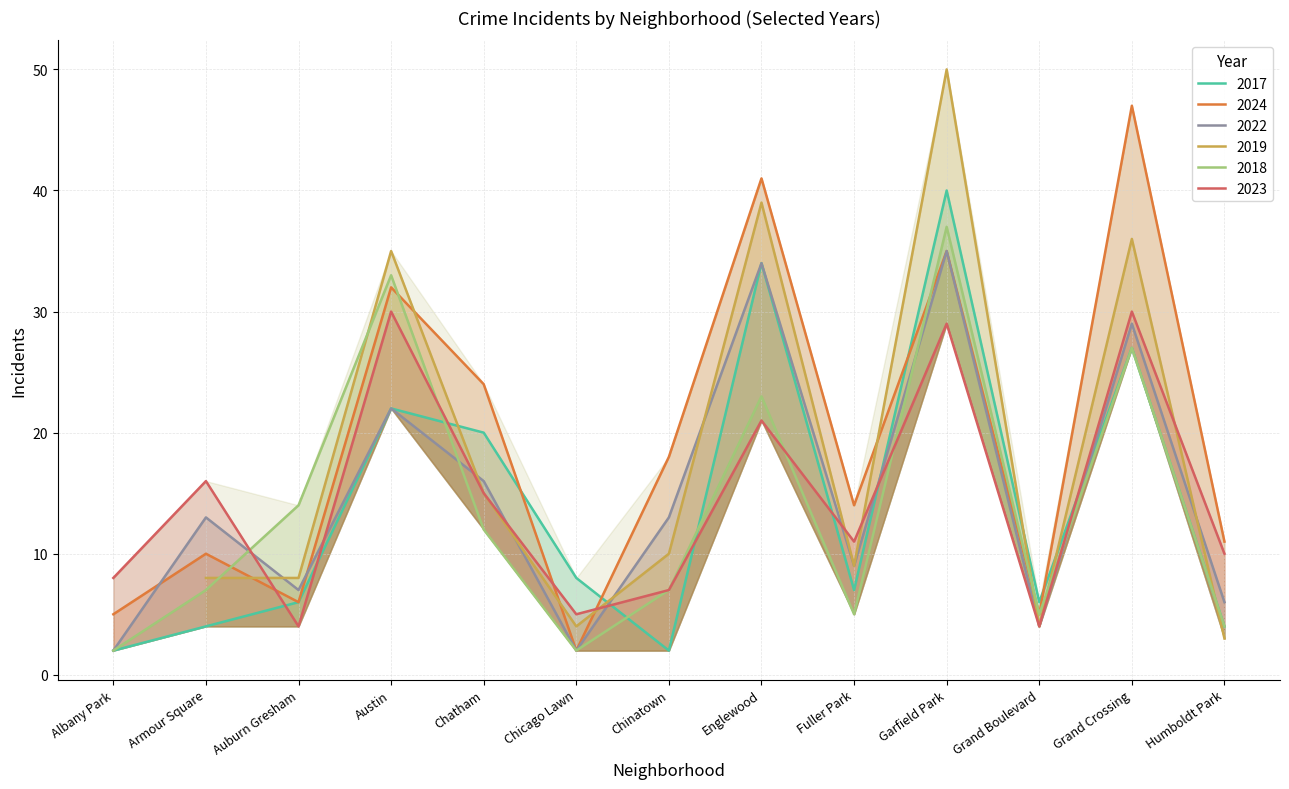

Is it true that 2023 equals 16 at Austin?

False